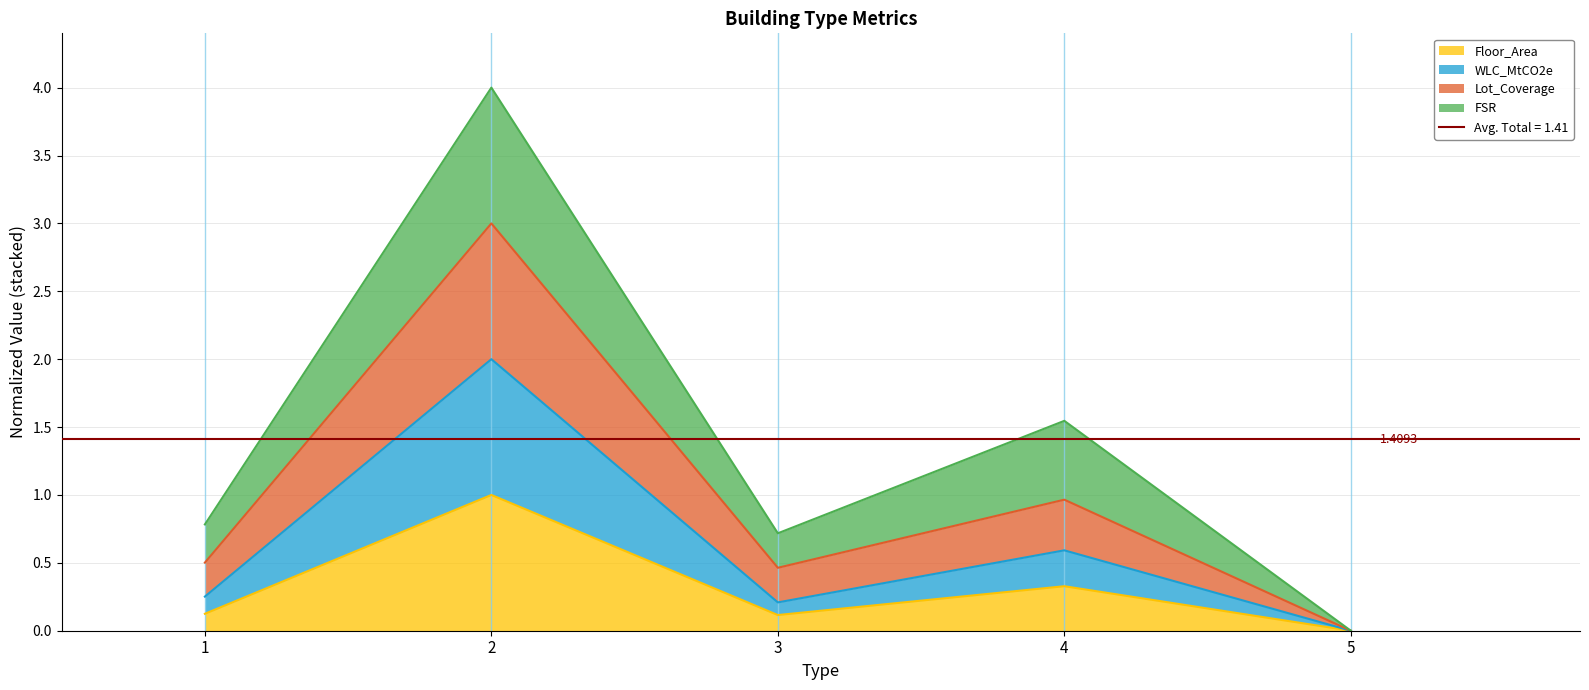

Rank the categories by WLC_MtCO2e value from highest to lowest.

2, 4, 1, 3, 5